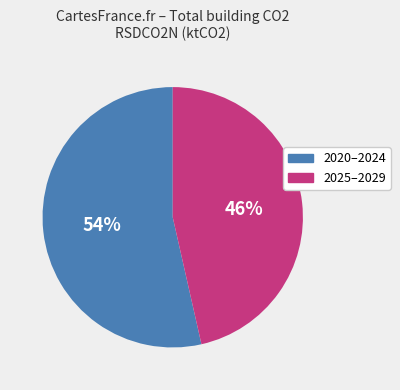

Is there a majority slice in this chart?

Yes